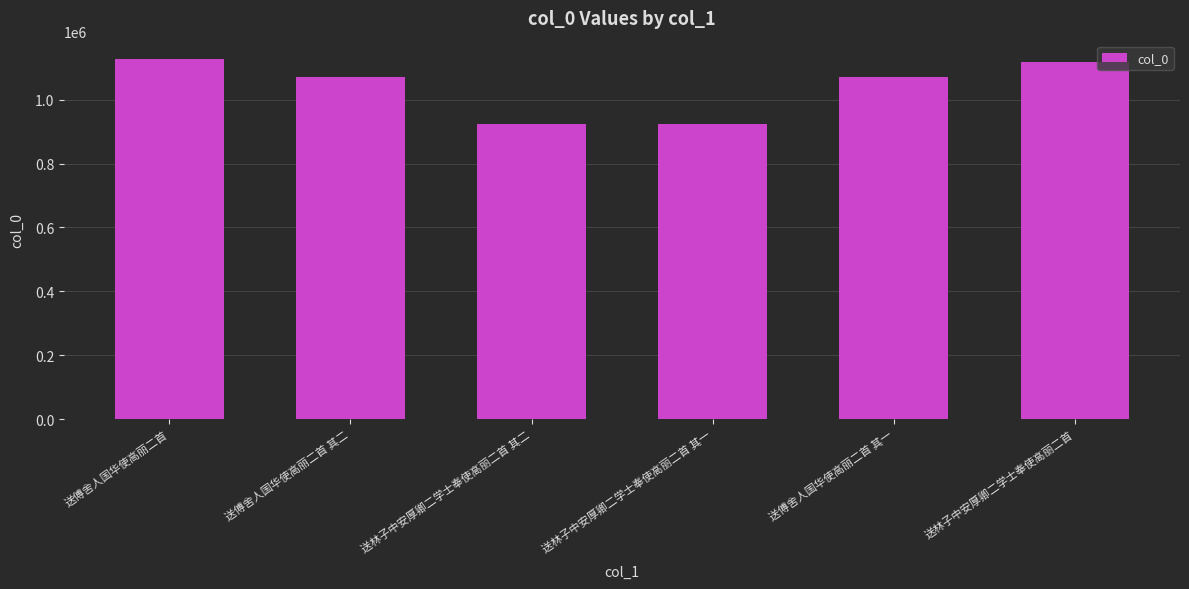

What value does the data have at 送傅舍人国华使高丽二首?

1128177